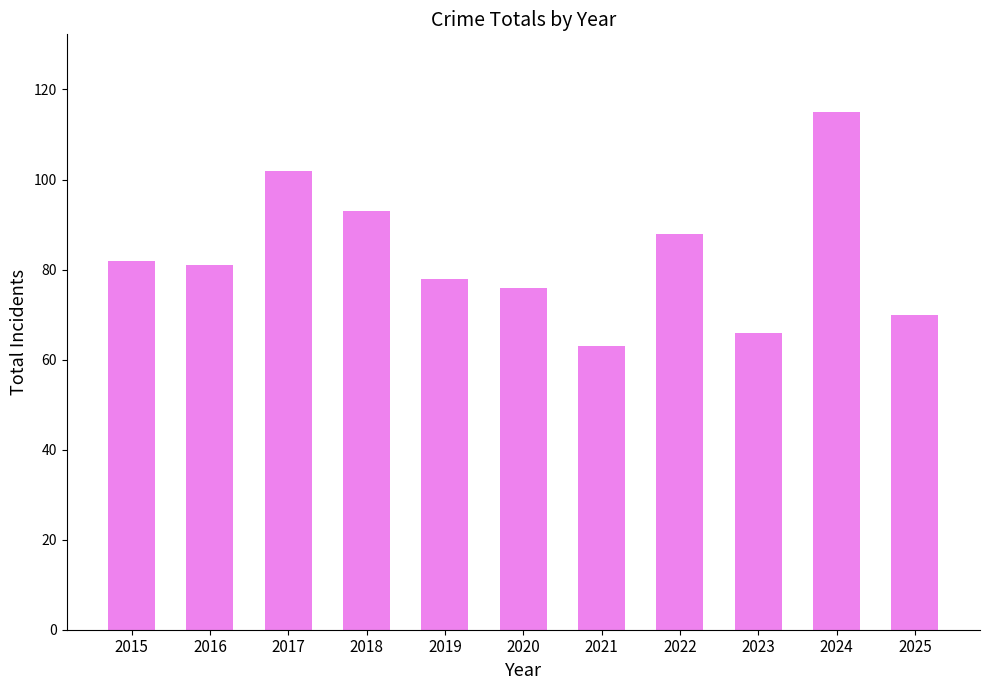

What is the sum of all values?

914